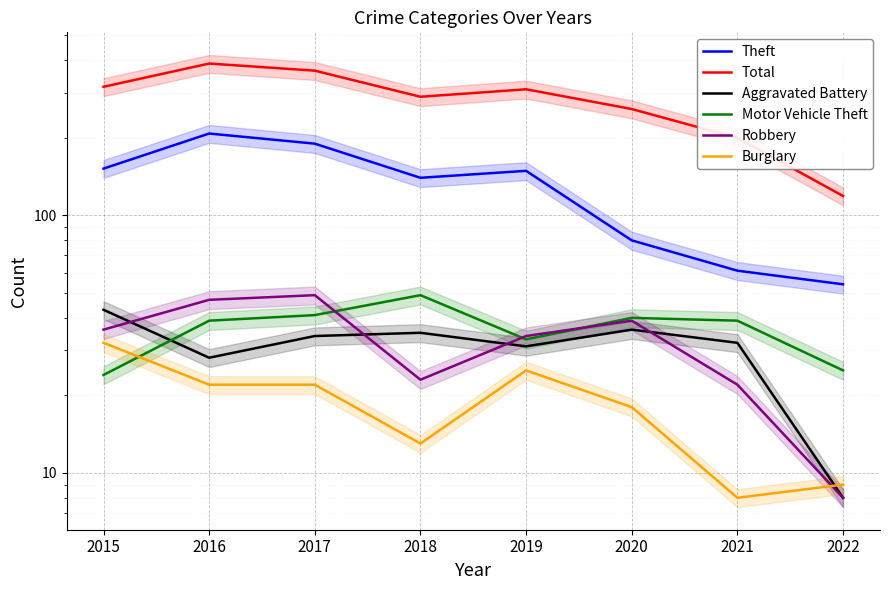

True or false: Burglary and Total cross at least once.

False